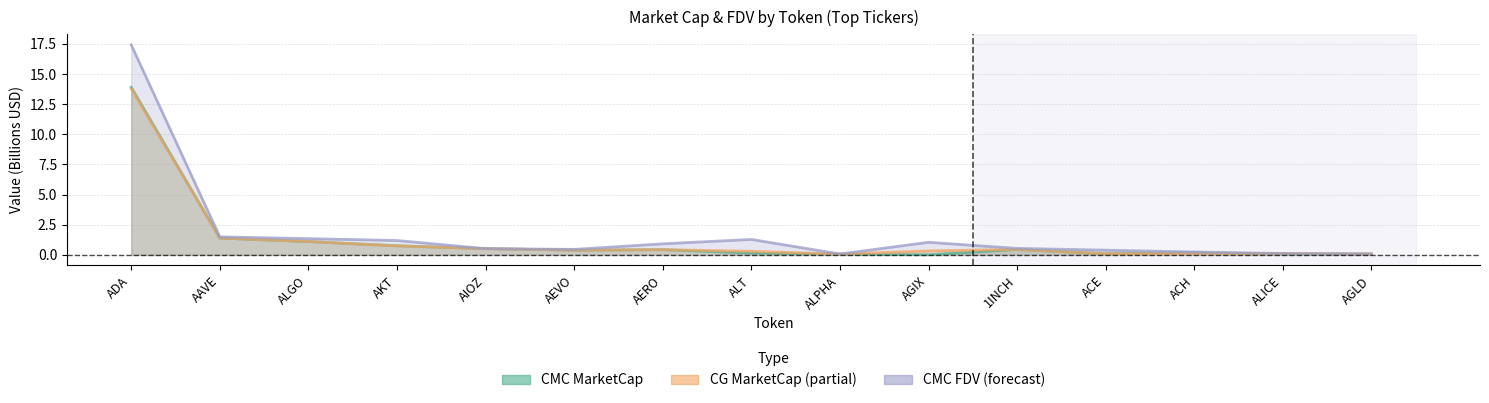

Rank the categories by CMC_MarketCap value from highest to lowest.

ADA, AAVE, ALGO, AKT, AIOZ, 1INCH, AERO, AEVO, ACH, ALT, ACE, ALICE, AGLD, ALPHA, AGIX